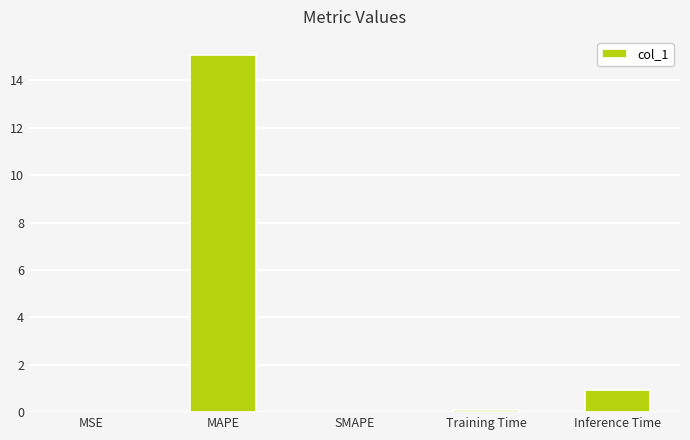

What is the greatest value displayed?

15.1